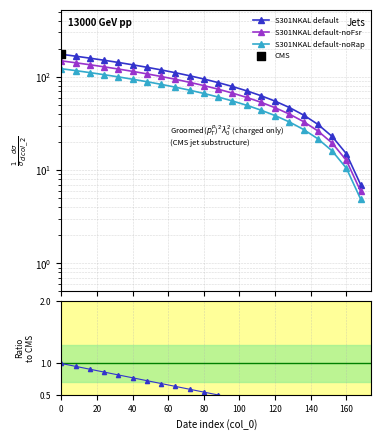

Which series has the widest spread of Y values?

S301NKAL default